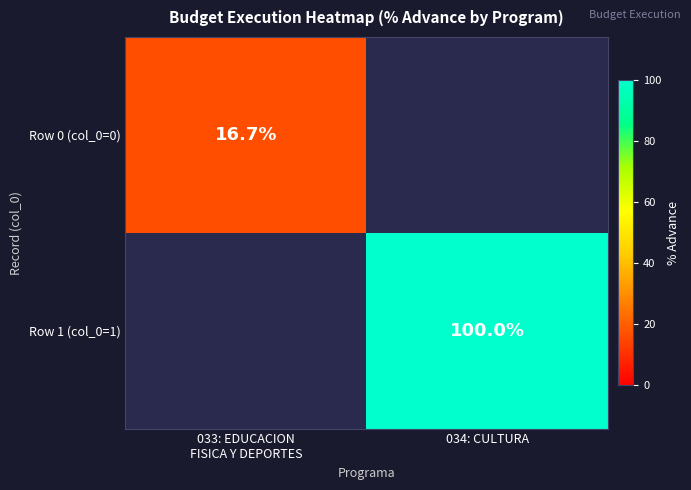

At 034: CULTURA, list the series in order from smallest to largest.

Row 0 (col_0=0), Row 1 (col_0=1)